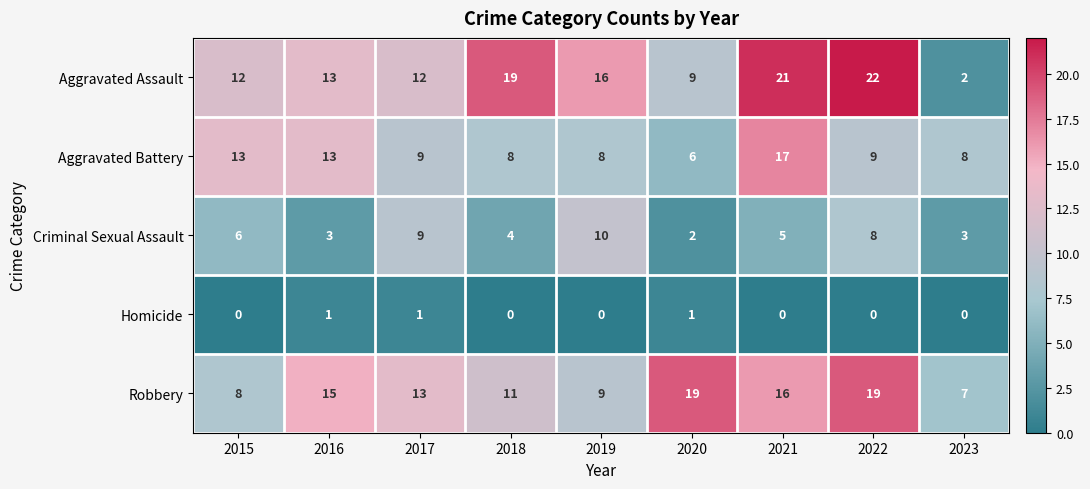

Which series changed the most between 2016 and 2023?

Aggravated Assault